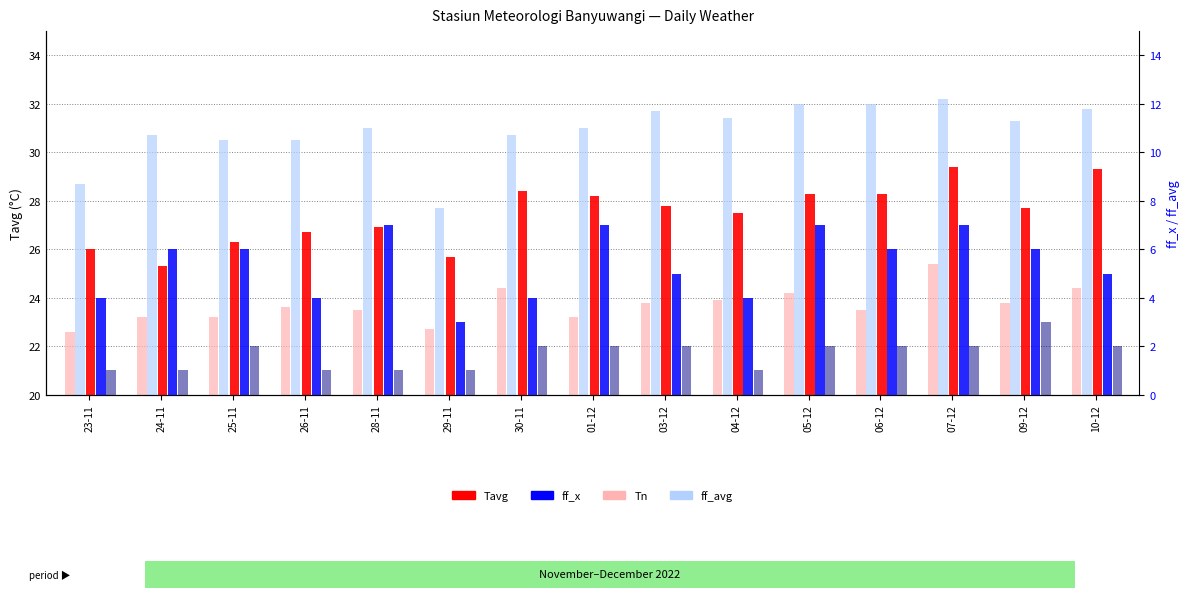

The Tavg series shows 9.1 at 07-12. True or false?

False